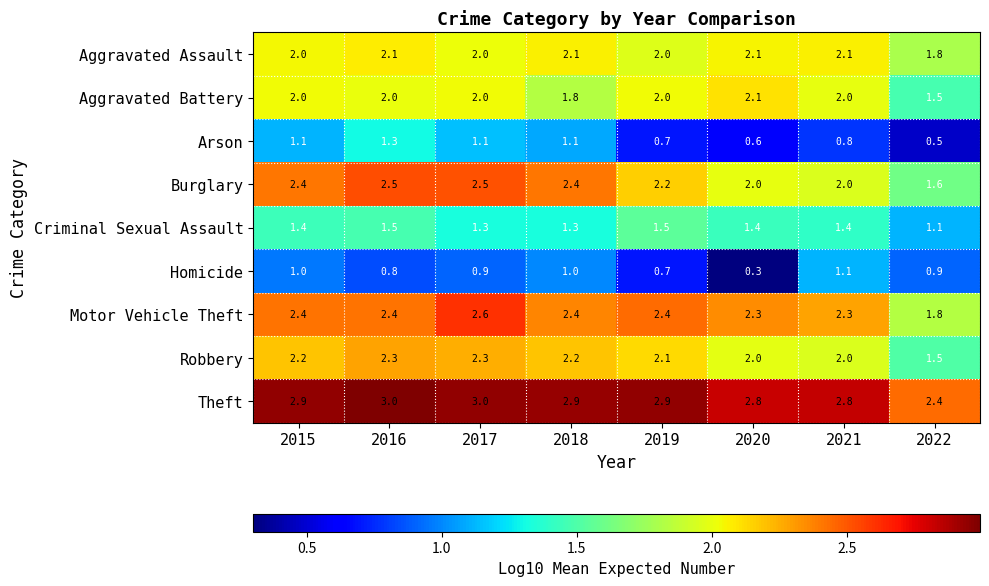

Which series has the widest spread of values?

Burglary